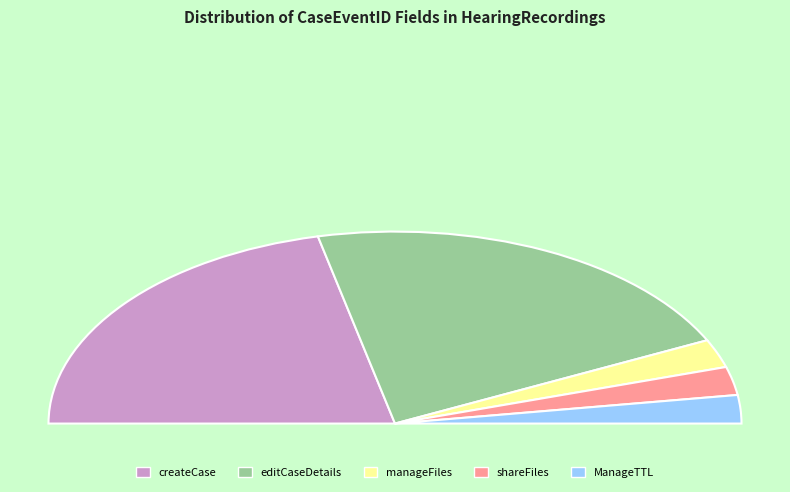

To the nearest percent, what percentage of the pie is createCase?

43%